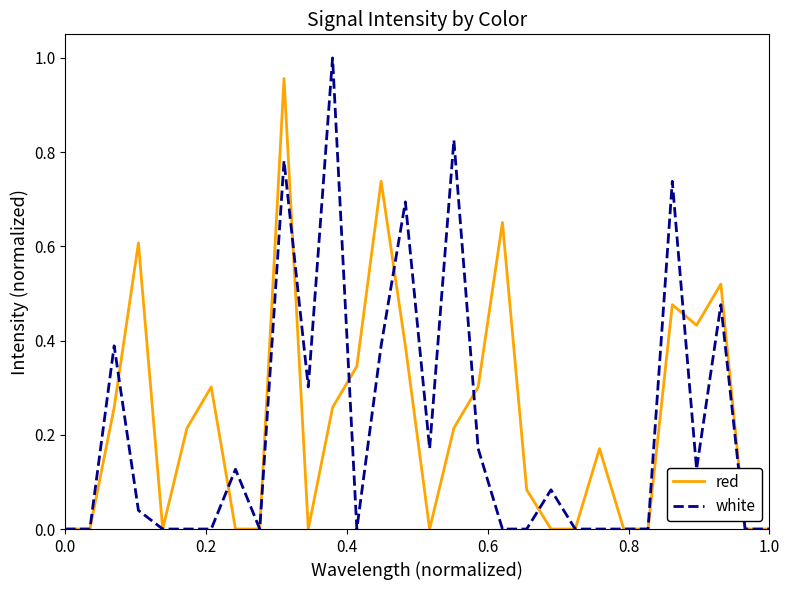

Which series has the largest total across all categories?

red